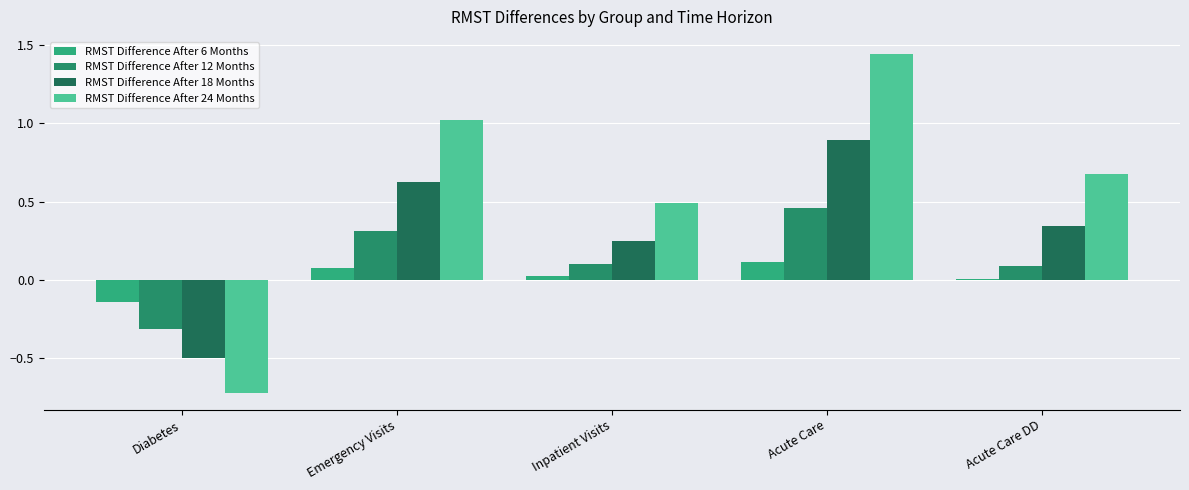

Count the number of categories in the chart.

5